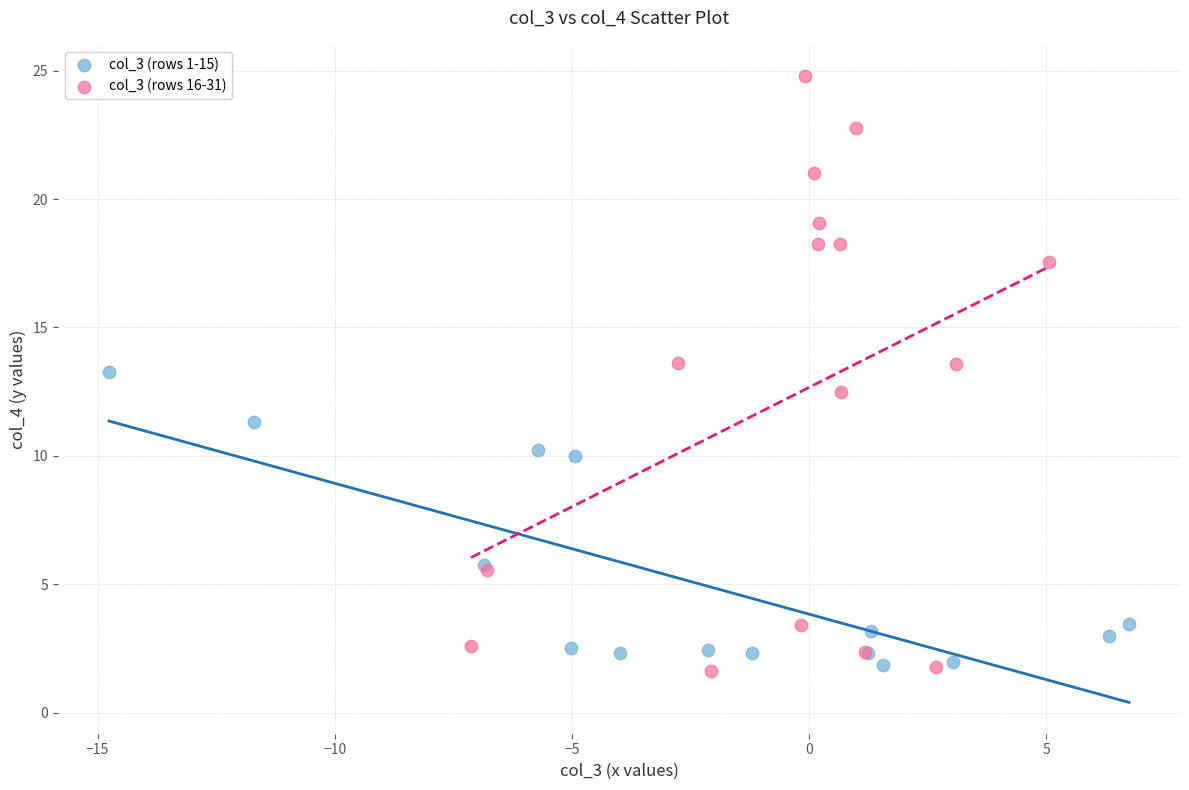

Which series contains the highest Y value?

col_3 (rows 16-31)